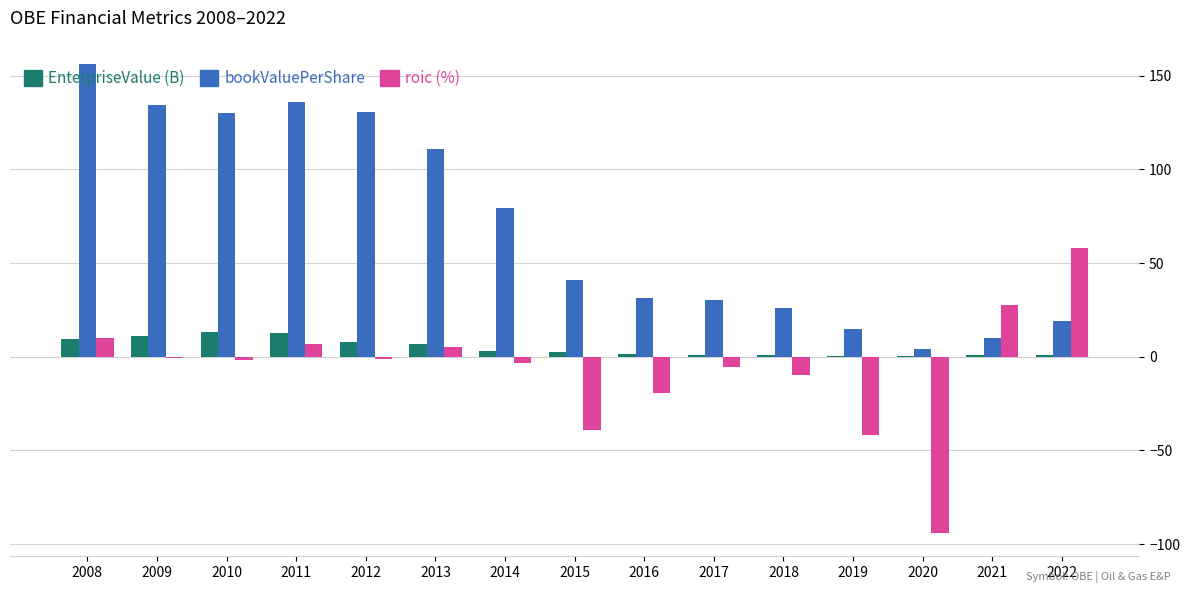

Is it true that roic (%) equals -41.9 at 2019?

True